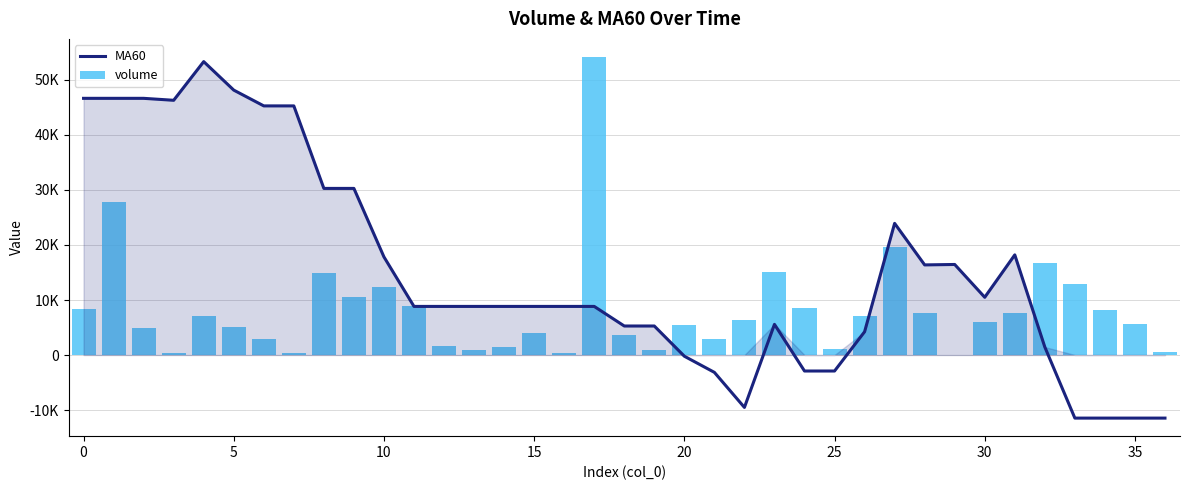

Between 14 and 35, which series saw the biggest shift?

MA60